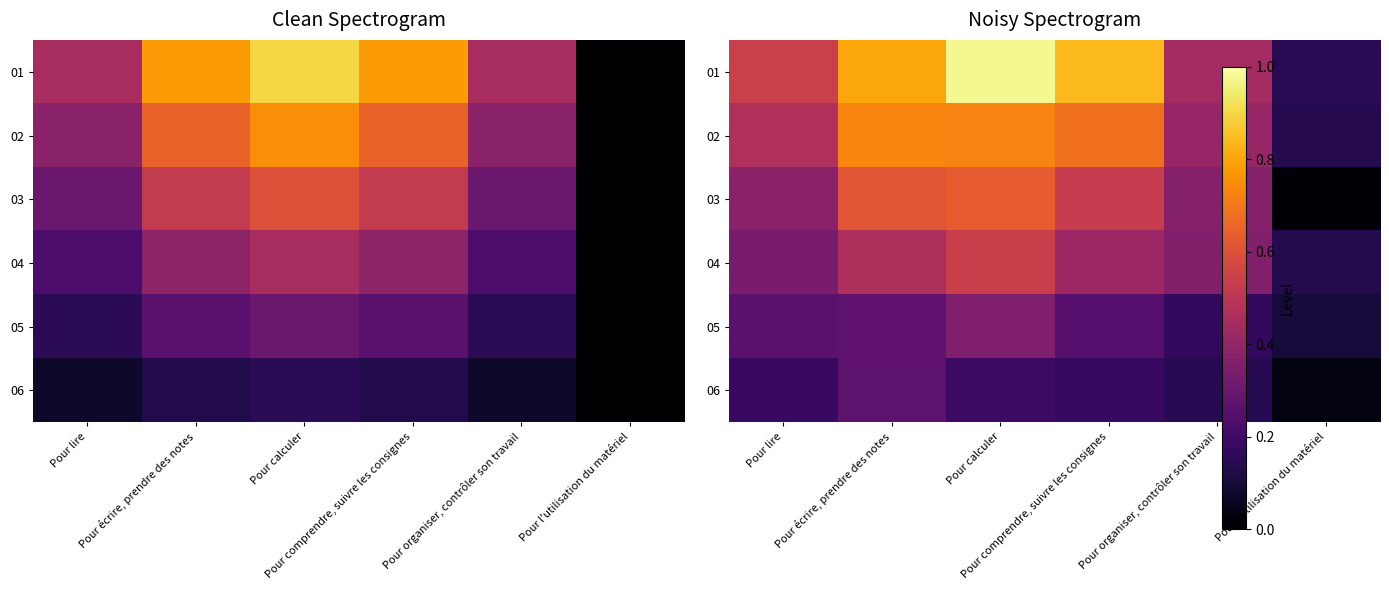

How many distinct data groups are displayed?

6